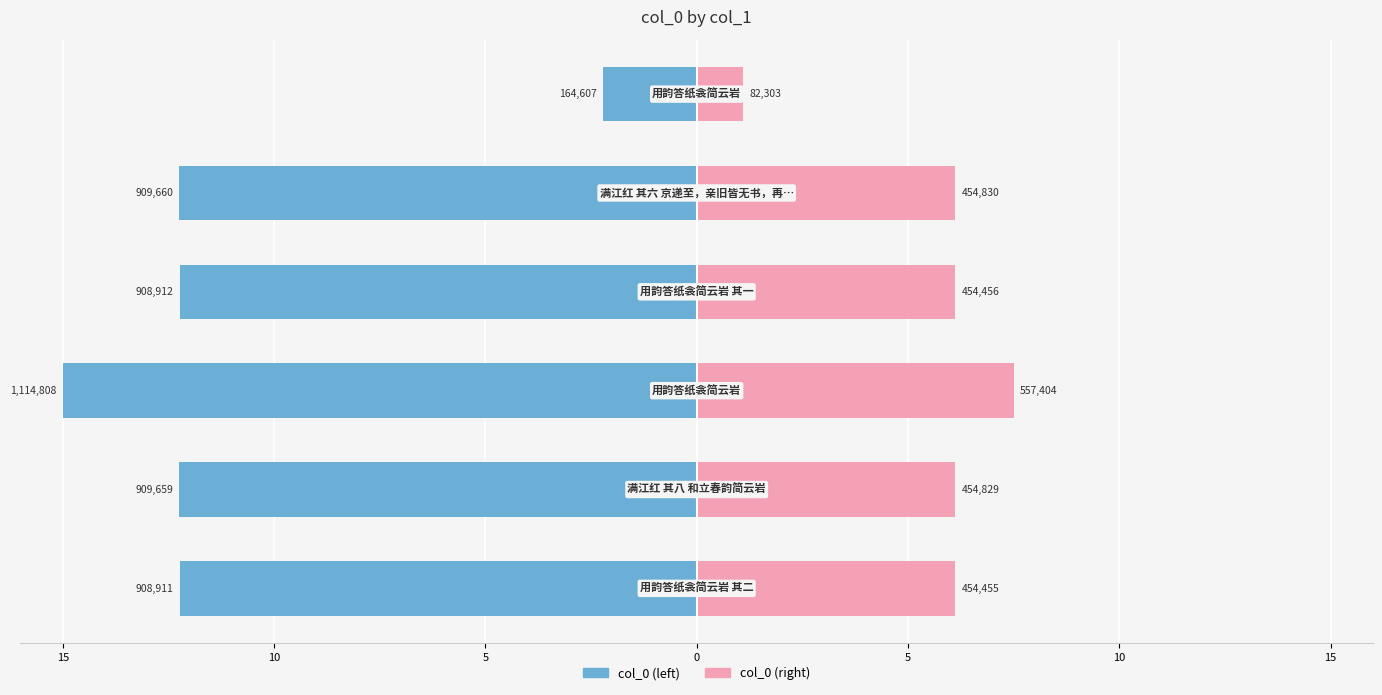

Which series has the widest spread of values?

col_0 (left)